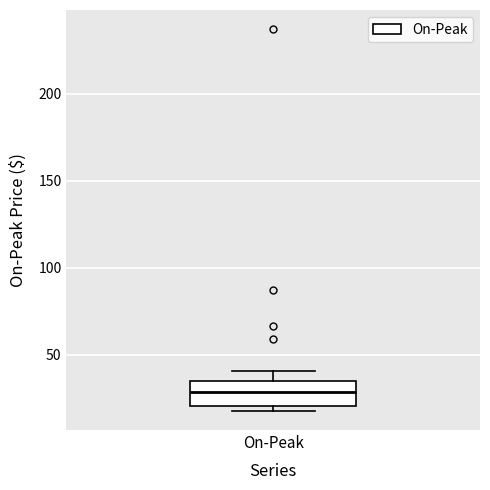

Read this box plot against the y-axis: the position of the median line, the range covered by the box, and the ends of both whiskers. The values are not printed on the chart, so give them approximately, as read against the axis.

median 30, box 20 to 35, whiskers 20 (just below the box's lower edge) to 40